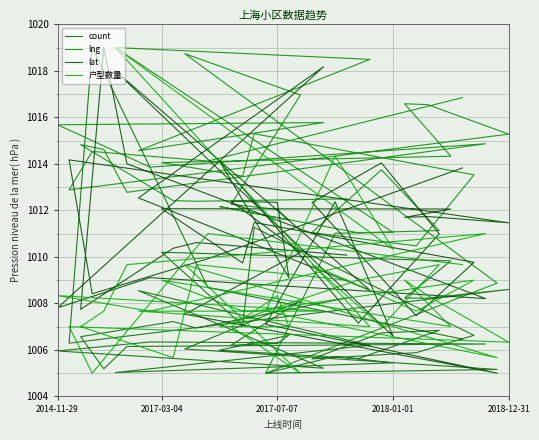

What is the average value of the lat series?

1011.0